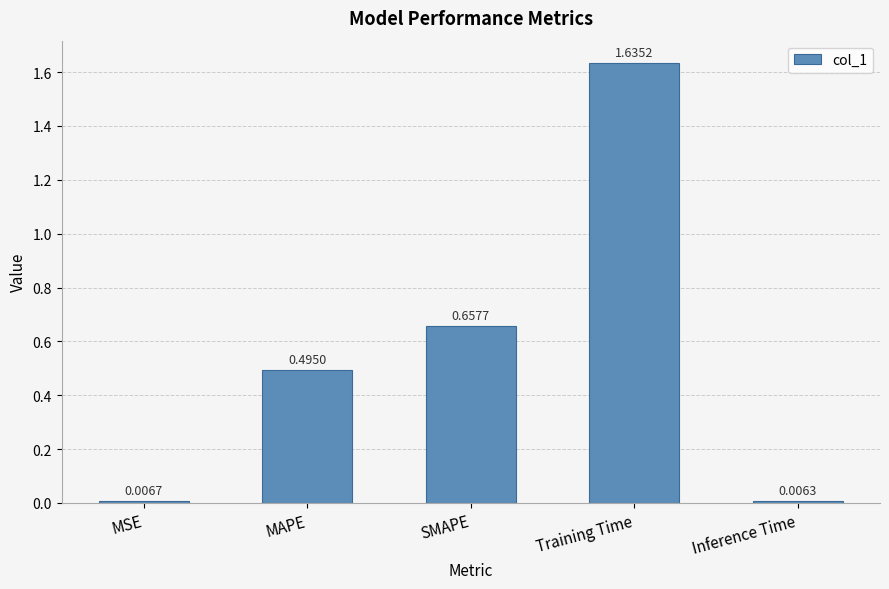

What is the label of the 1st bar from the right?

Inference Time